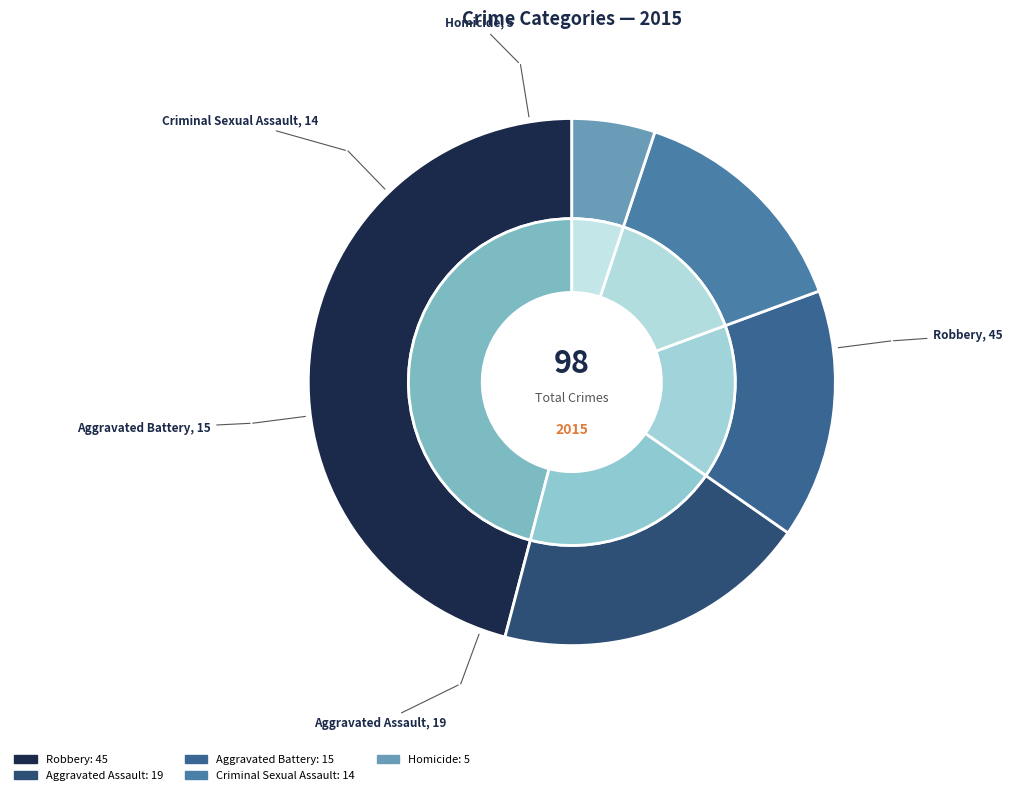

Rank the categories by value from lowest to highest.

Homicide, Criminal Sexual Assault, Aggravated Battery, Aggravated Assault, Robbery